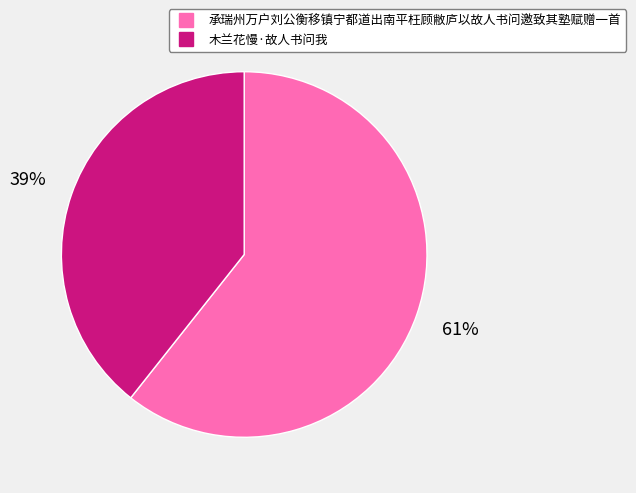

Do 木兰花慢·故人书问我 and 承瑞州万户刘公衡移镇宁都道出南平枉顾敝庐以故人书问邀致其塾赋赠一首 together represent more than half of the pie?

Yes